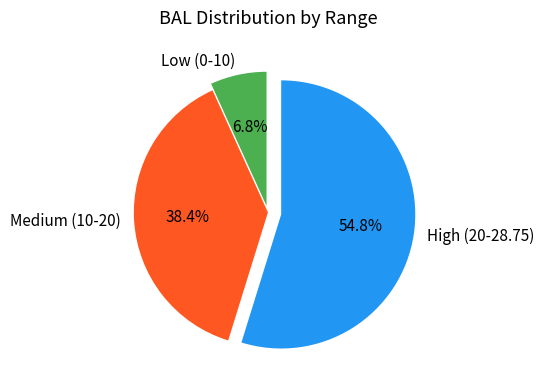

Does Low (0-10) account for over 50% of the chart?

No